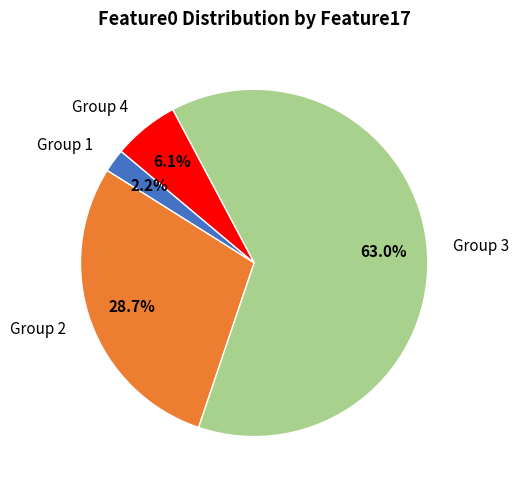

How many segments does this pie chart have?

4